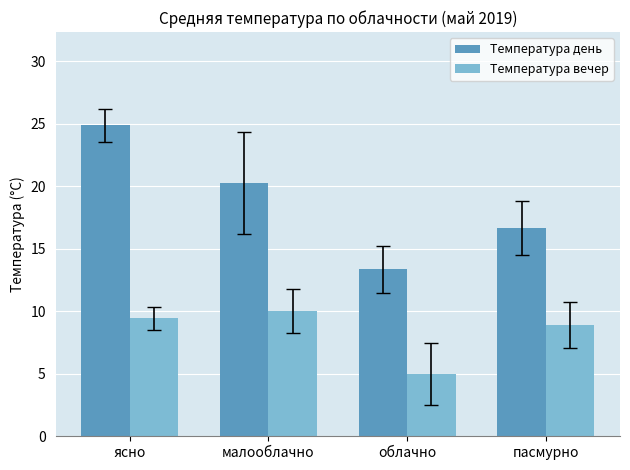

What is the spread (max minus min) of values at облачно?

8.3